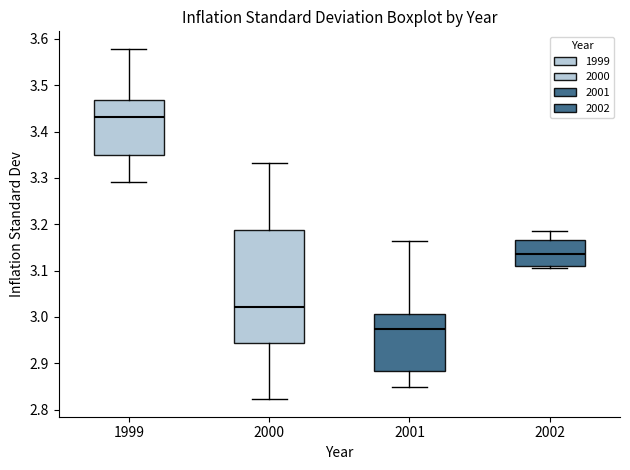

Reading left to right, read every box against the y-axis: the position of its median line, the range the box covers, and the ends of its whiskers. The values are not printed on the chart, so give them approximately, as read against the axis.

1999: median 3.43, box 3.35 to 3.47, whiskers 3.29 to 3.58
2000: median 3.02, box 2.94 to 3.19, whiskers 2.82 to 3.33
2001: median 2.97, box 2.88 to 3.01, whiskers 2.85 to 3.16
2002: median 3.14, box 3.11 to 3.17, whiskers 3.11 (just below the box's lower edge) to 3.19